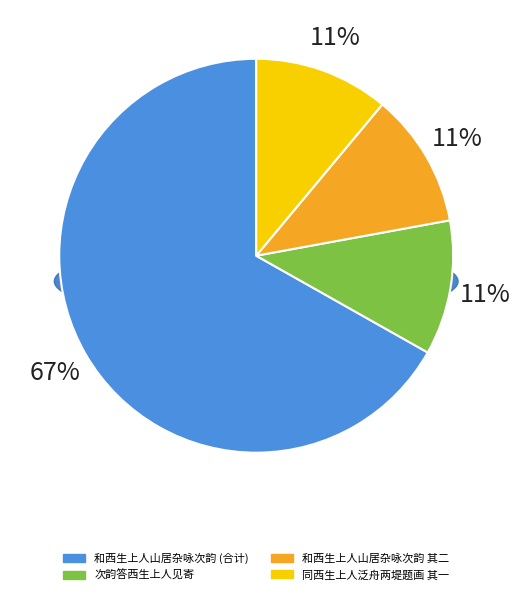

Combined, do 和西生上人山居杂咏次韵 and 和西生上人山居杂咏次韵 其四 account for over 50%?

No